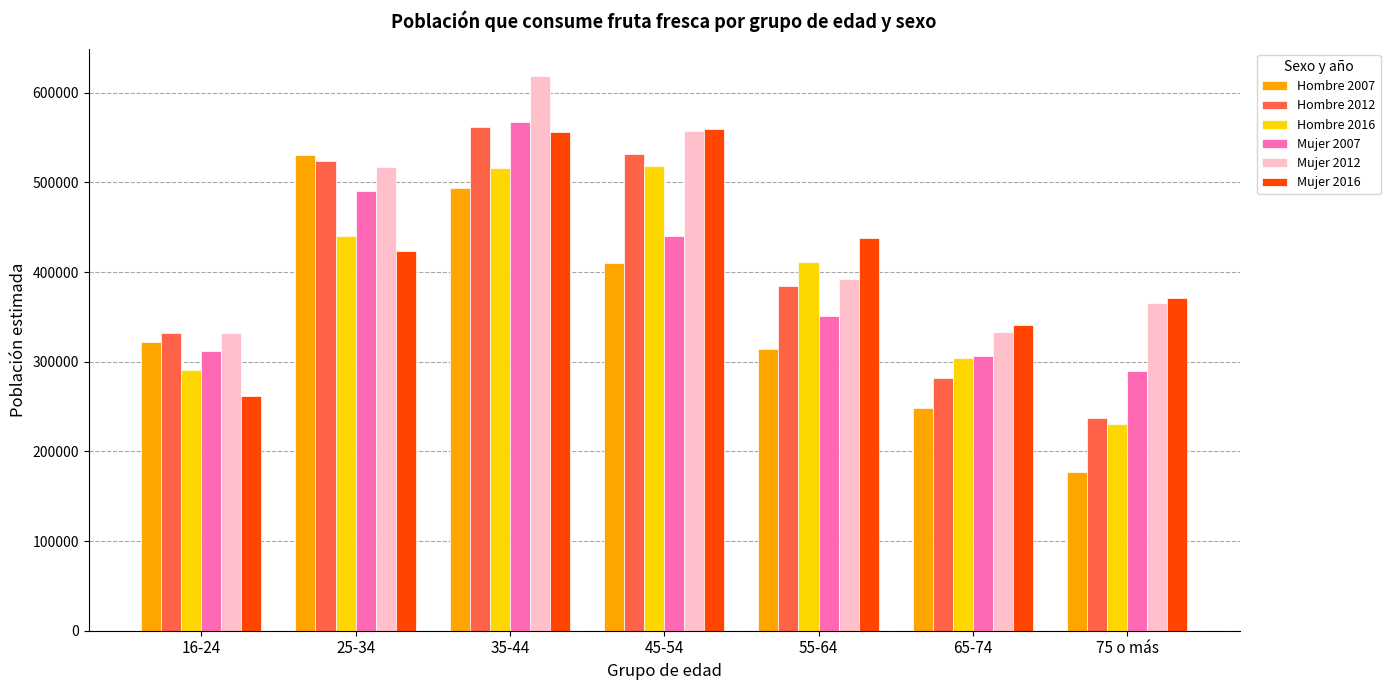

What is the label of the 7th bar from the left?

75 o más